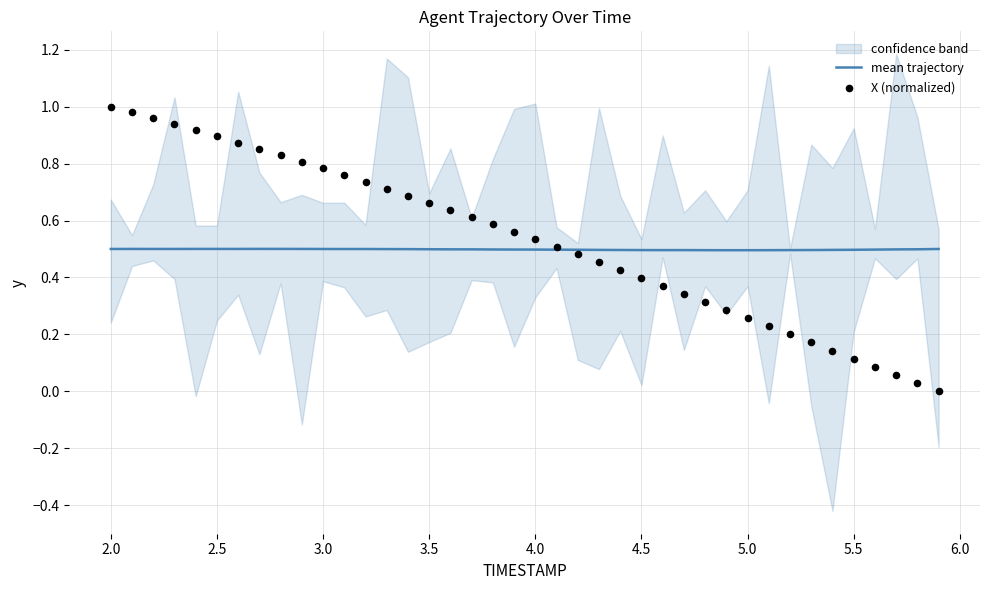

Is it true that mean trajectory equals 0.7 at 4.5?

False